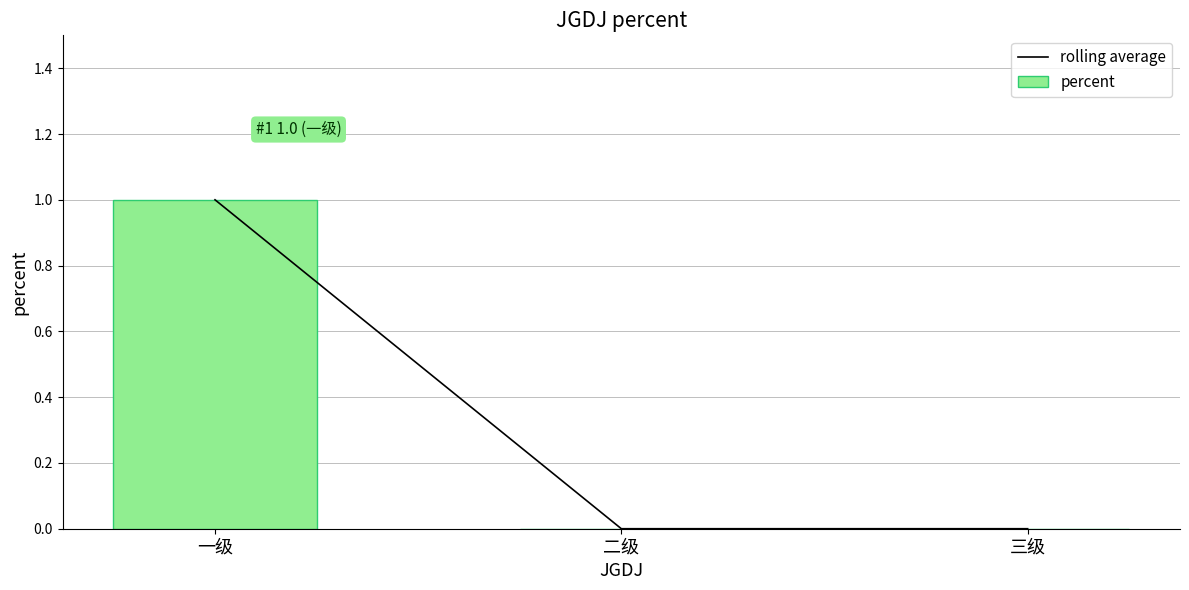

List the series in order of their peak value, highest first.

rolling average, percent